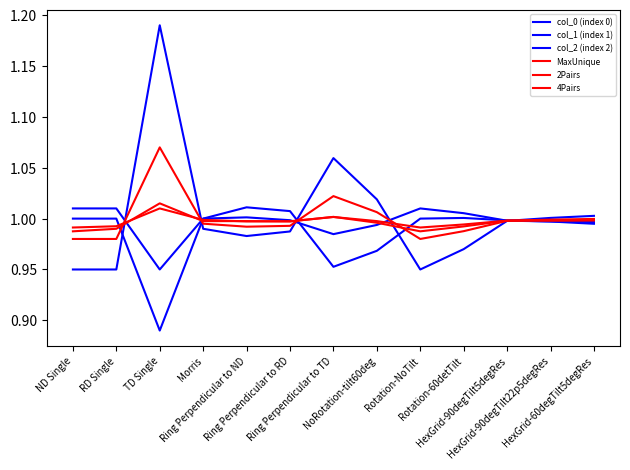

What is the sum of the MaxUnique values at ND Single and Ring Perpendicular to RD?

2.0